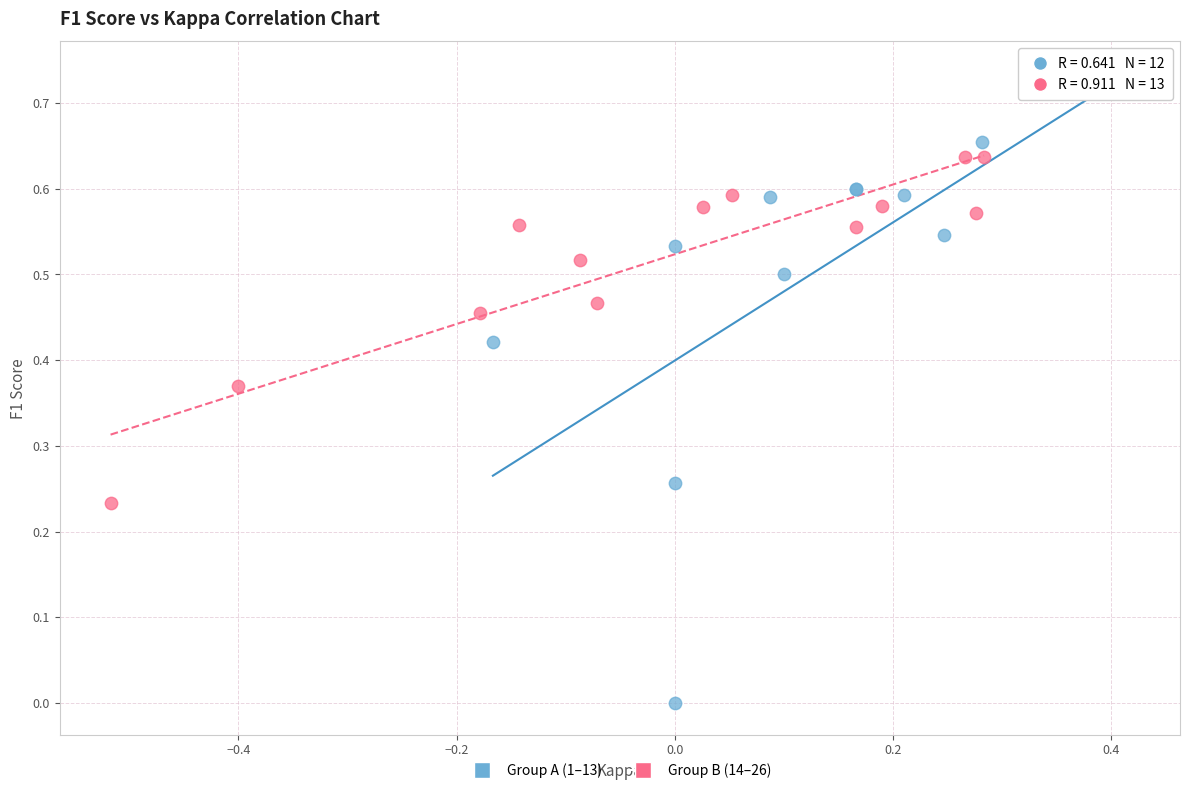

Which series contains the lowest Y value?

Group A (1–13)